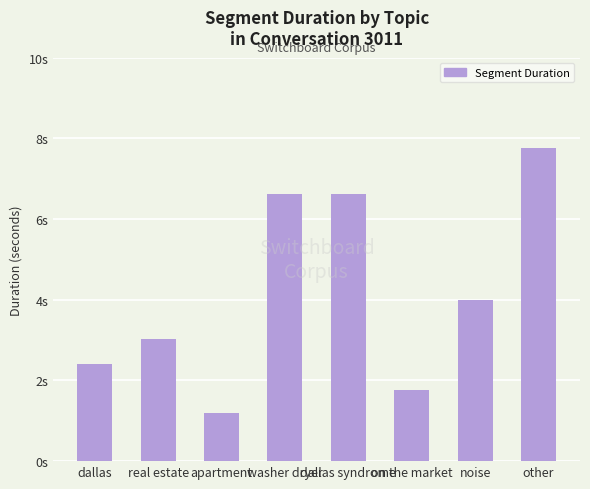

Are the bars horizontal?

No